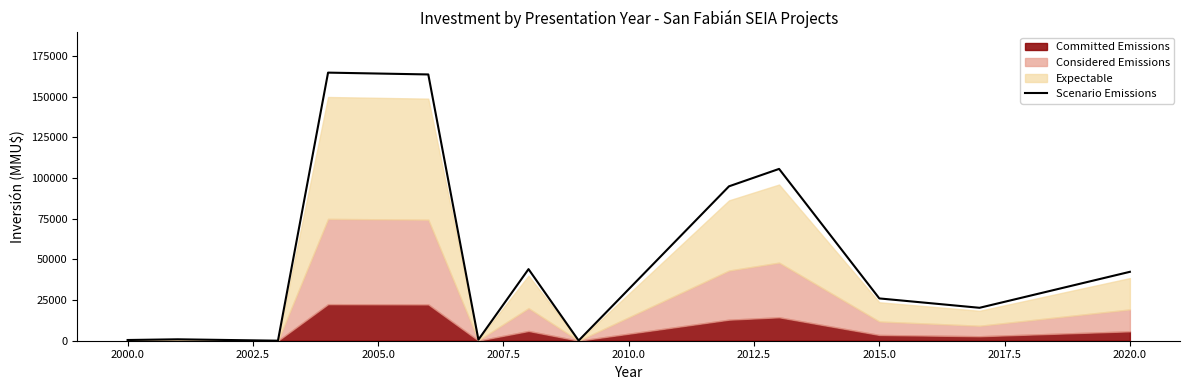

What is the highest value of the Scenario Emissions series?

164780.0